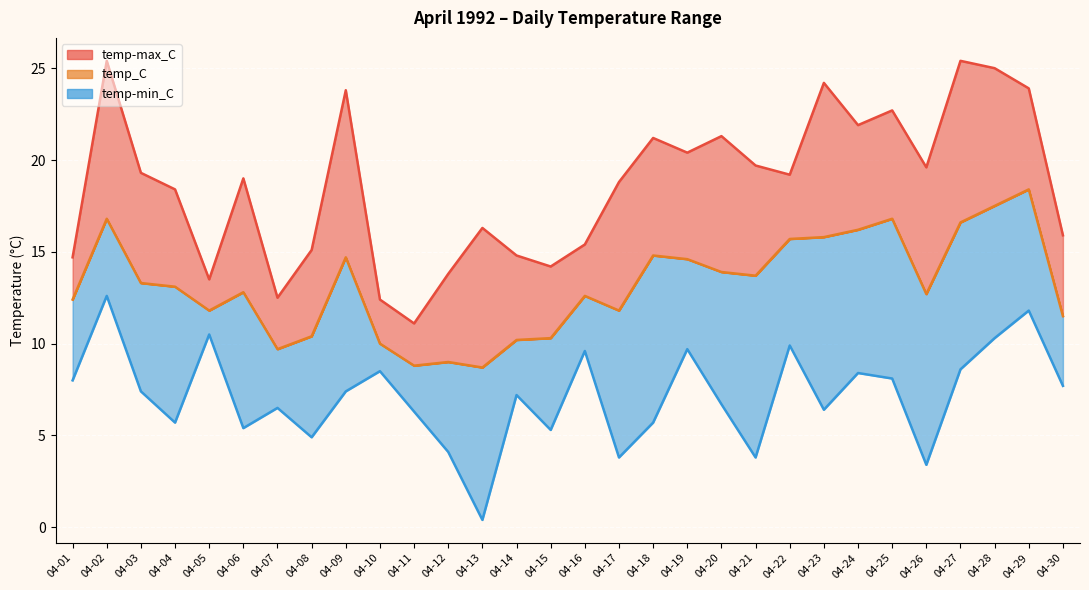

What is the value of the 27th point from the left?

16.6